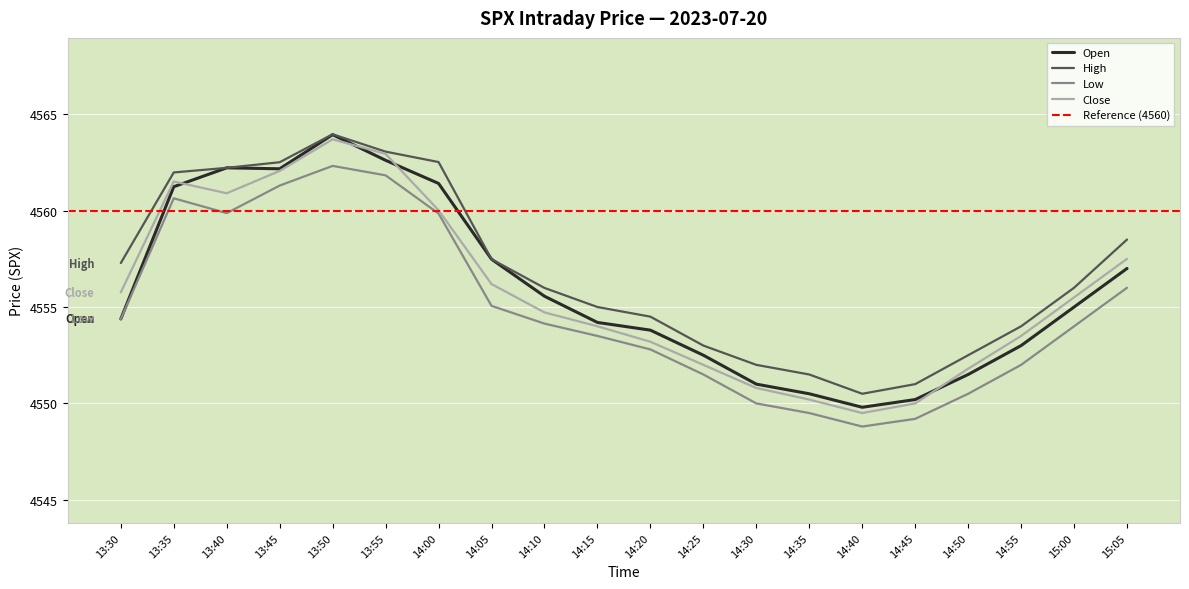

Reading left to right, extract all data points from this chart.

open: 13:30=4554.4	13:35=4561.2	13:40=4562.2	13:45=4562.2	13:50=4563.9	13:55=4562.6	14:00=4561.4	14:05=4557.5	14:10=4555.6	14:15=4554.2	14:20=4553.8	14:25=4552.5	14:30=4551.0	14:35=4550.5	14:40=4549.8	14:45=4550.2	14:50=4551.5	14:55=4553.0	15:00=4555.0	15:05=4557.0
high: 13:30=4557.3	13:35=4562.0	13:40=4562.2	13:45=4562.5	13:50=4564.0	13:55=4563.1	14:00=4562.5	14:05=4557.5	14:10=4556.0	14:15=4555.0	14:20=4554.5	14:25=4553.0	14:30=4552.0	14:35=4551.5	14:40=4550.5	14:45=4551.0	14:50=4552.5	14:55=4554.0	15:00=4556.0	15:05=4558.5
low: 13:30=4554.4	13:35=4560.6	13:40=4559.9	13:45=4561.3	13:50=4562.3	13:55=4561.8	14:00=4559.9	14:05=4555.1	14:10=4554.1	14:15=4553.5	14:20=4552.8	14:25=4551.5	14:30=4550.0	14:35=4549.5	14:40=4548.8	14:45=4549.2	14:50=4550.5	14:55=4552.0	15:00=4554.0	15:05=4556.0
close: 13:30=4555.8	13:35=4561.5	13:40=4560.9	13:45=4562.1	13:50=4563.7	13:55=4562.9	14:00=4560.0	14:05=4556.2	14:10=4554.7	14:15=4554.0	14:20=4553.2	14:25=4552.0	14:30=4550.8	14:35=4550.2	14:40=4549.5	14:45=4550.0	14:50=4551.8	14:55=4553.5	15:00=4555.5	15:05=4557.5